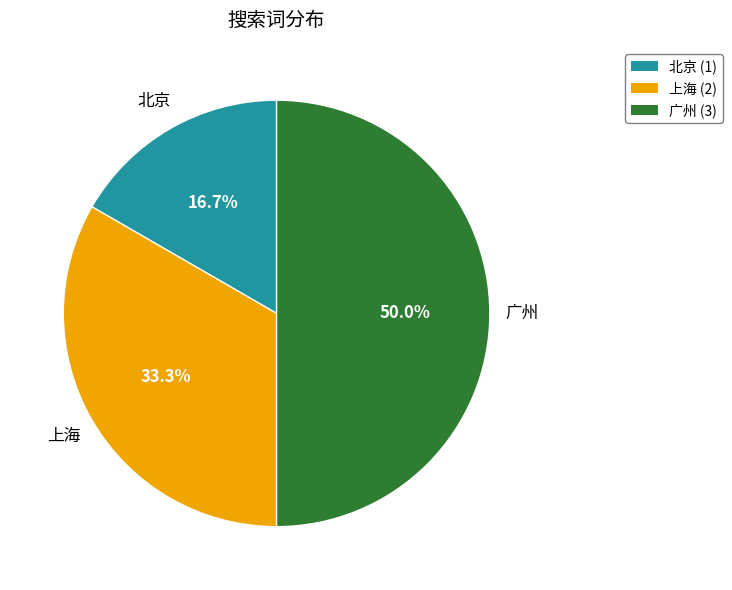

How many segments does this pie chart have?

3